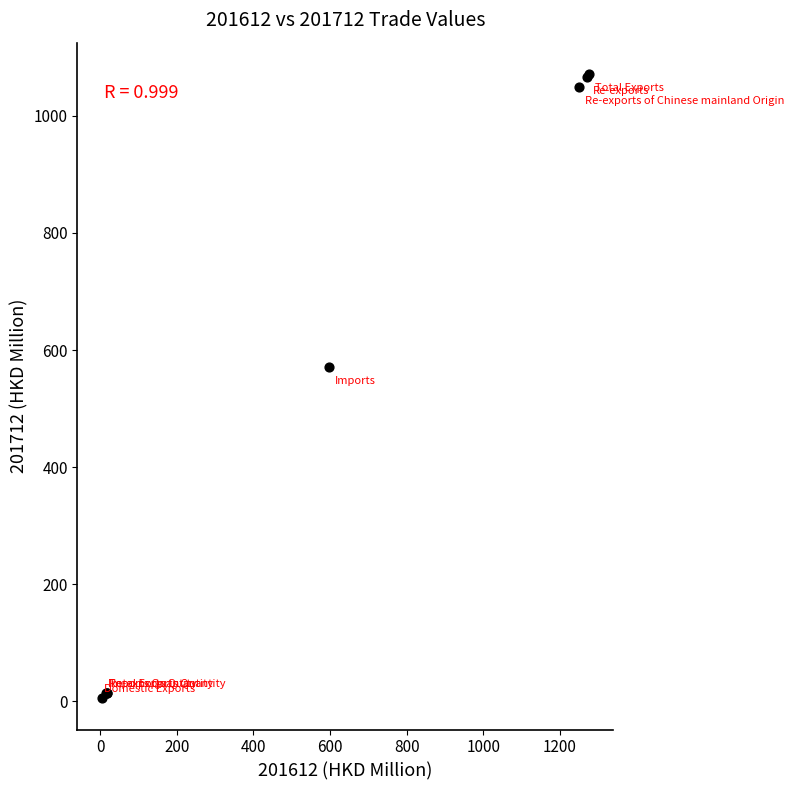

What Y value in the scatter plot is closest to 538?

571.1